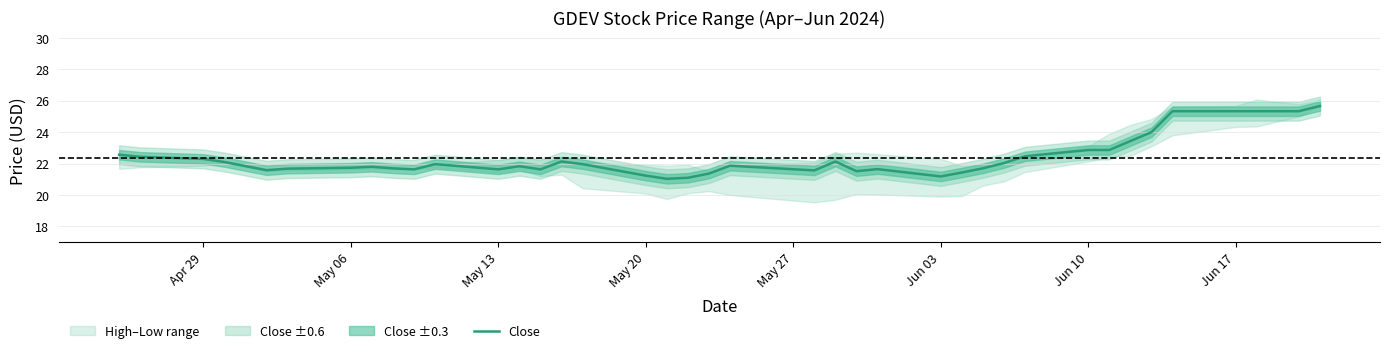

How many lines are shown in the chart?

1